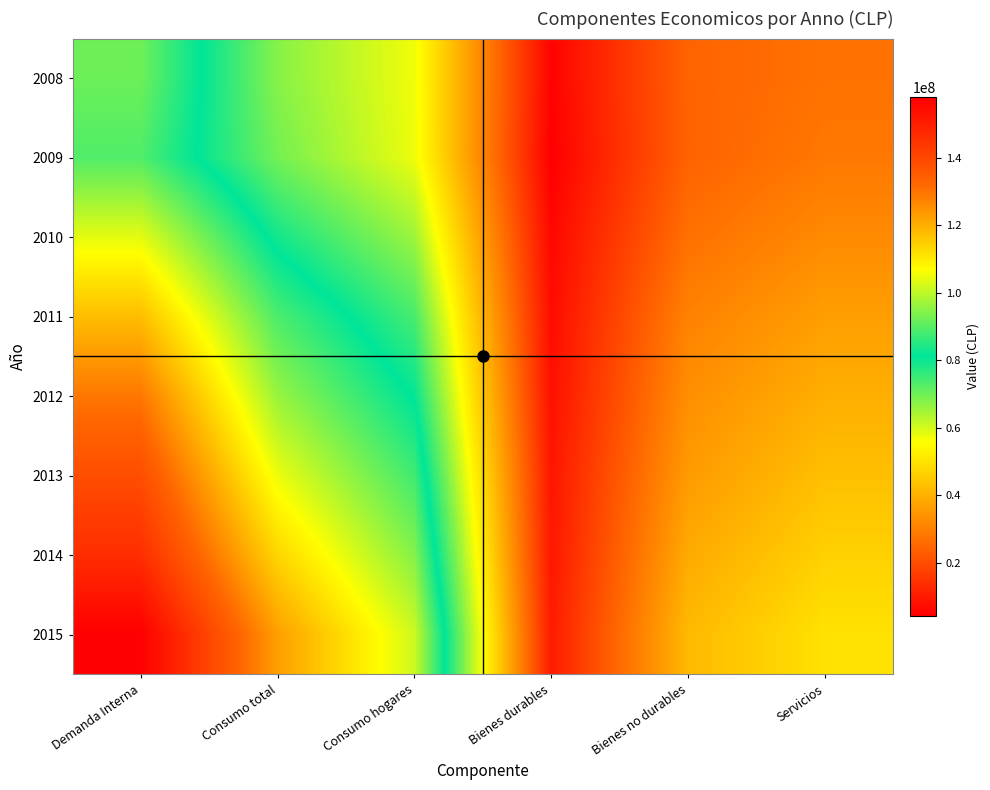

What is the total value across all series at Consumo total?

742434522